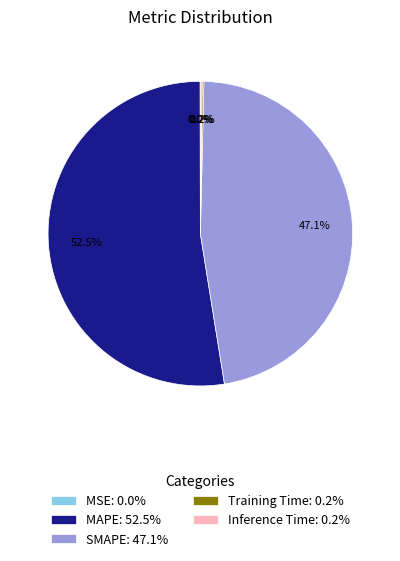

Approximately how many times larger is the value at SMAPE: 47.1% compared to MAPE: 52.5%?

0.9